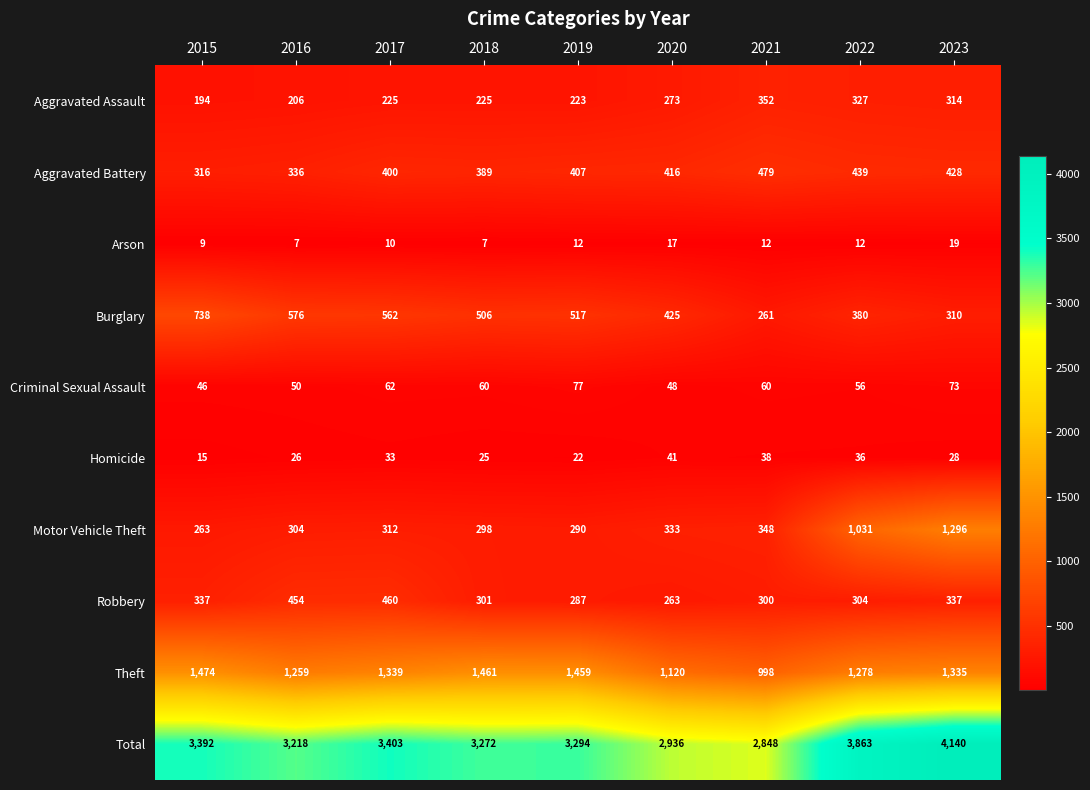

Which series changed the most between 2015 and 2021?

Total